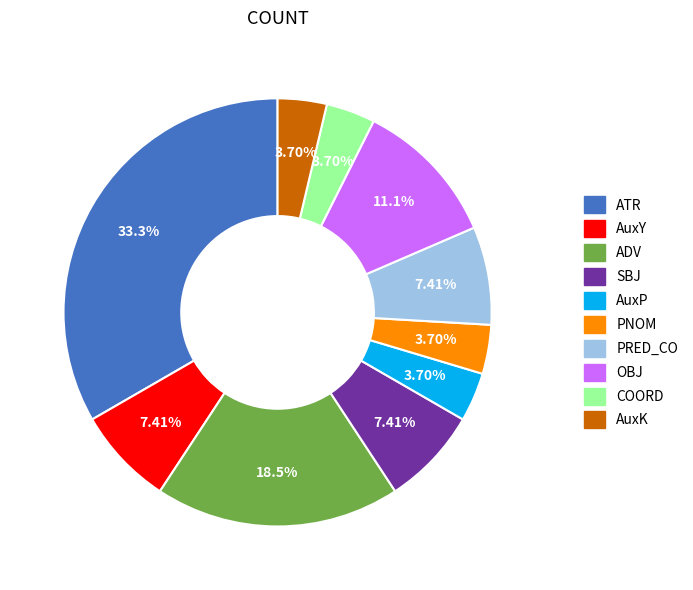

To the nearest percent, what is the average slice percentage?

10%